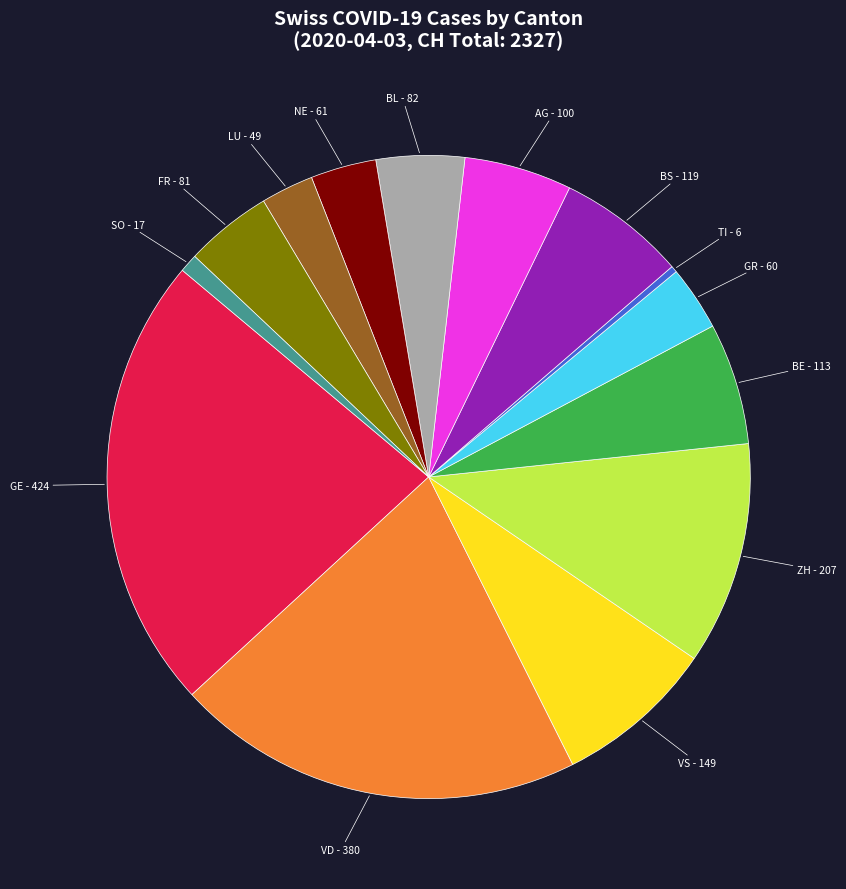

How many slices are in this pie chart?

14